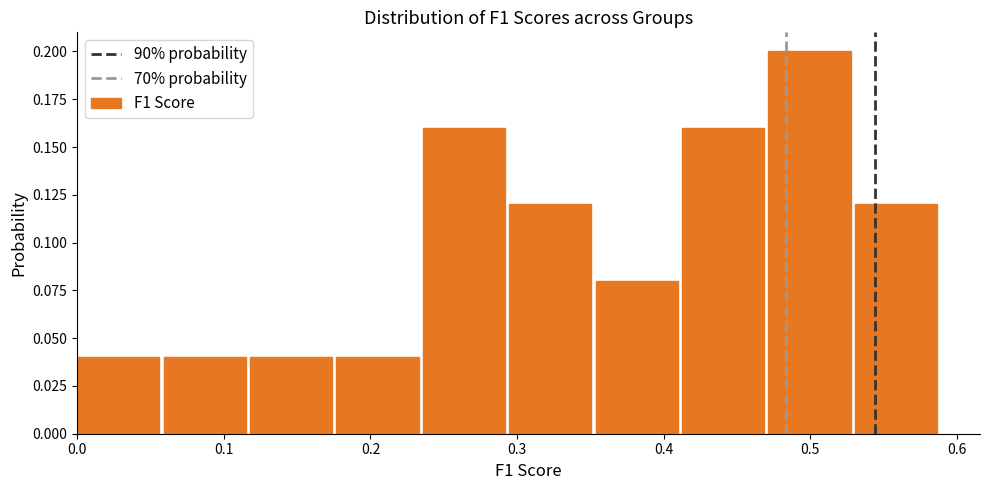

Which range on the x-axis has the tallest bar?

0.47 to 0.53